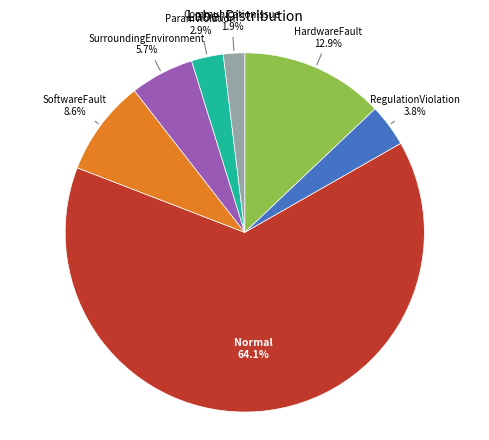

How many slices are in this pie chart?

7